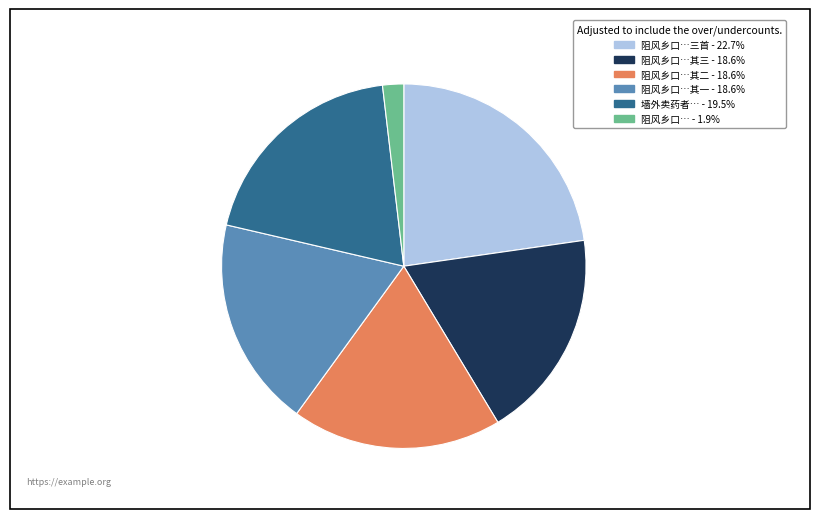

Does any single category account for the majority?

No